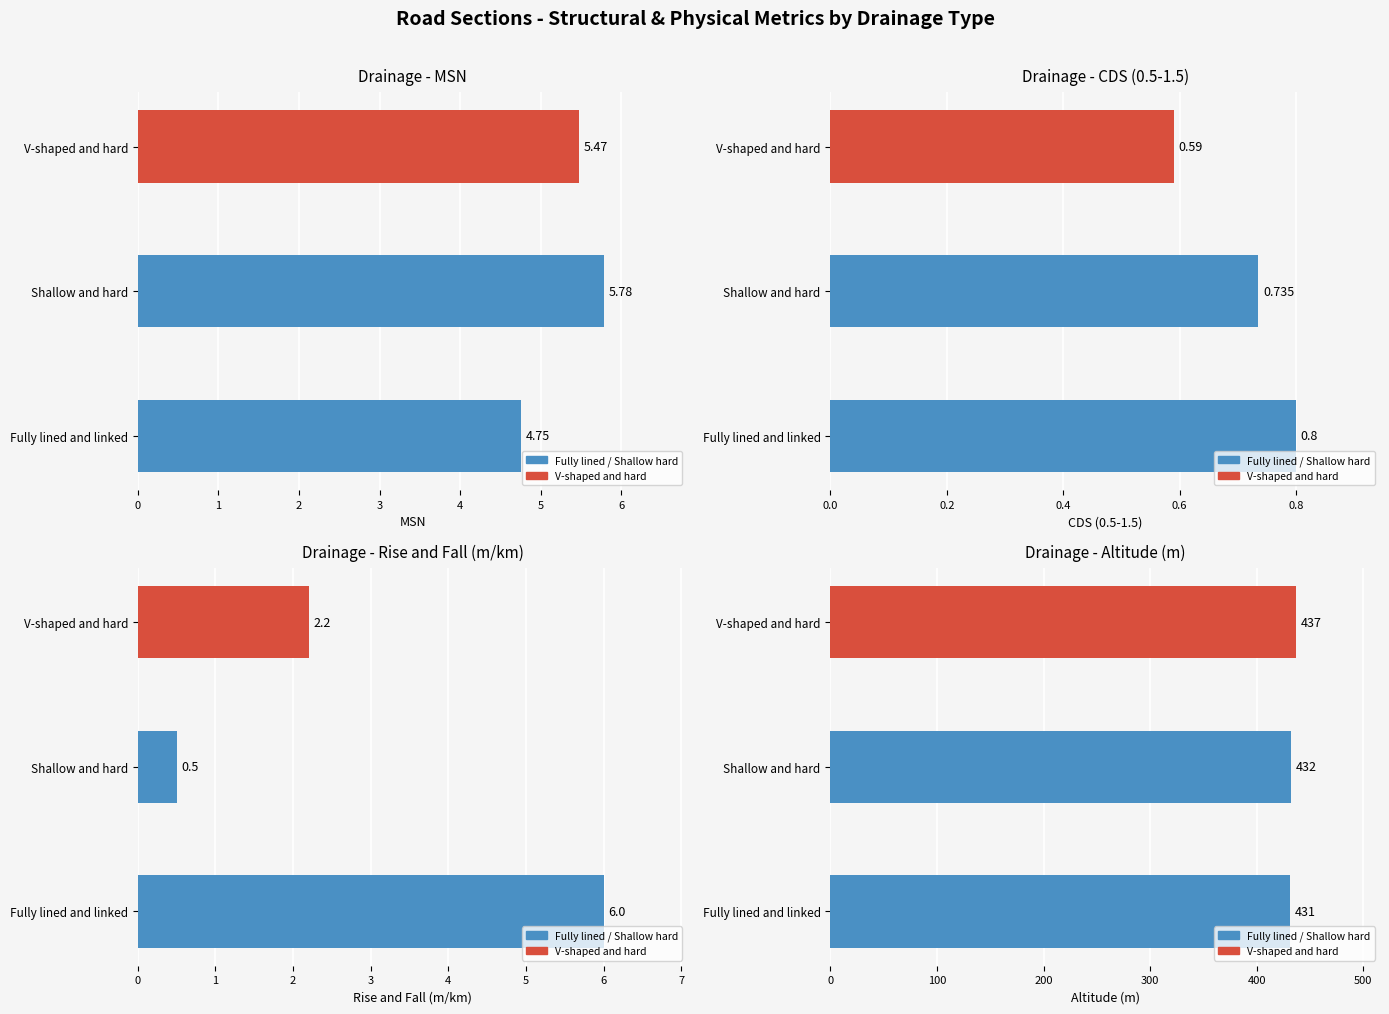

Which series has the largest total across all categories?

Altitude (m)